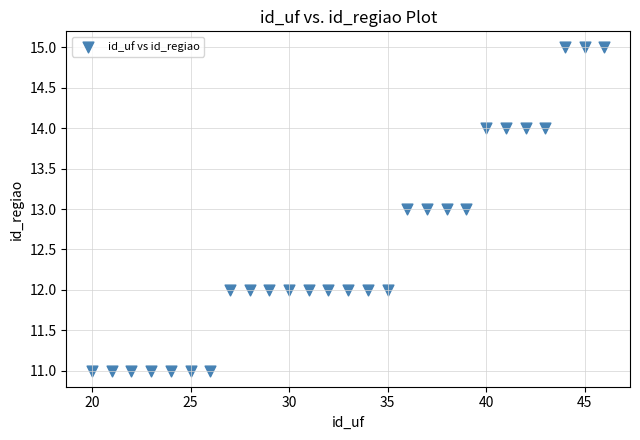

What is the range of X values (max minus min)?

26